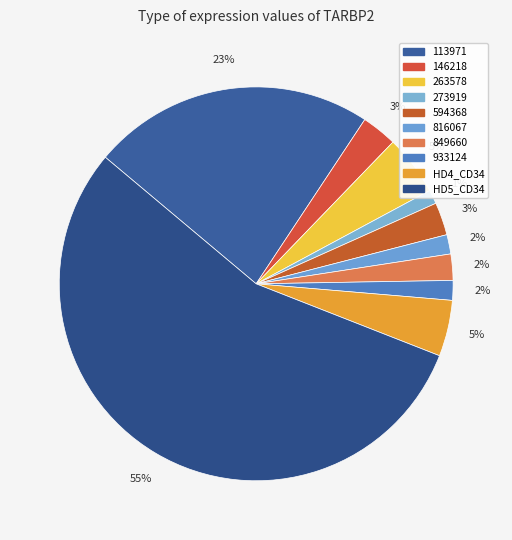

How many slices are in this pie chart?

10